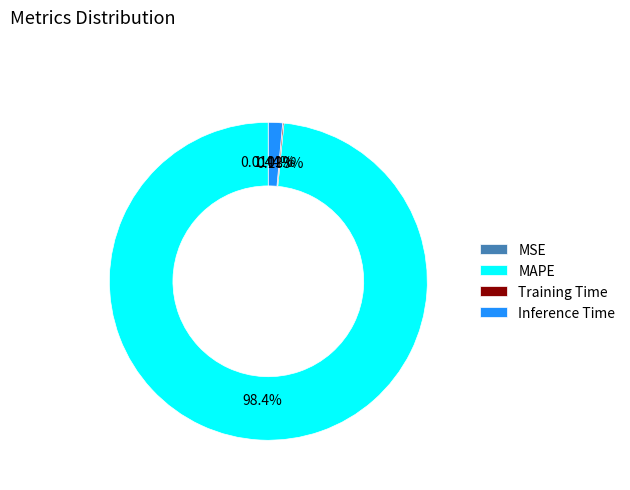

Combined, do Inference Time and MAPE account for over 50%?

Yes